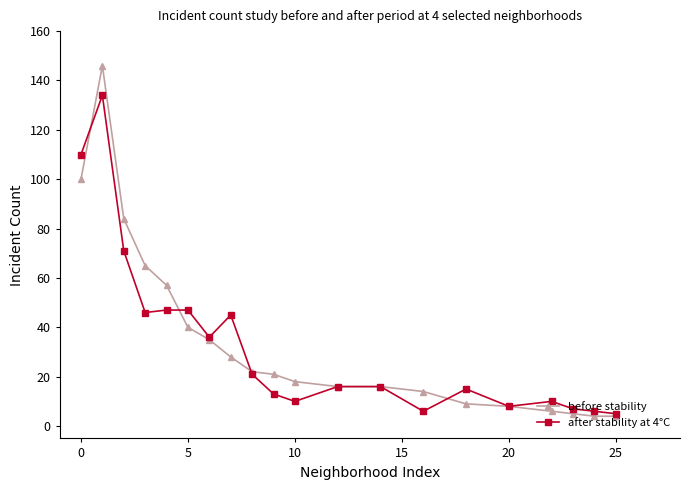

Which series has the widest spread of values?

before stability